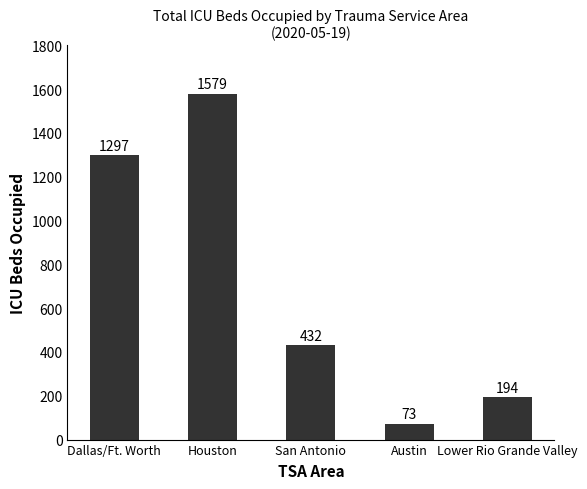

Which label corresponds to the largest value in the chart?

Houston